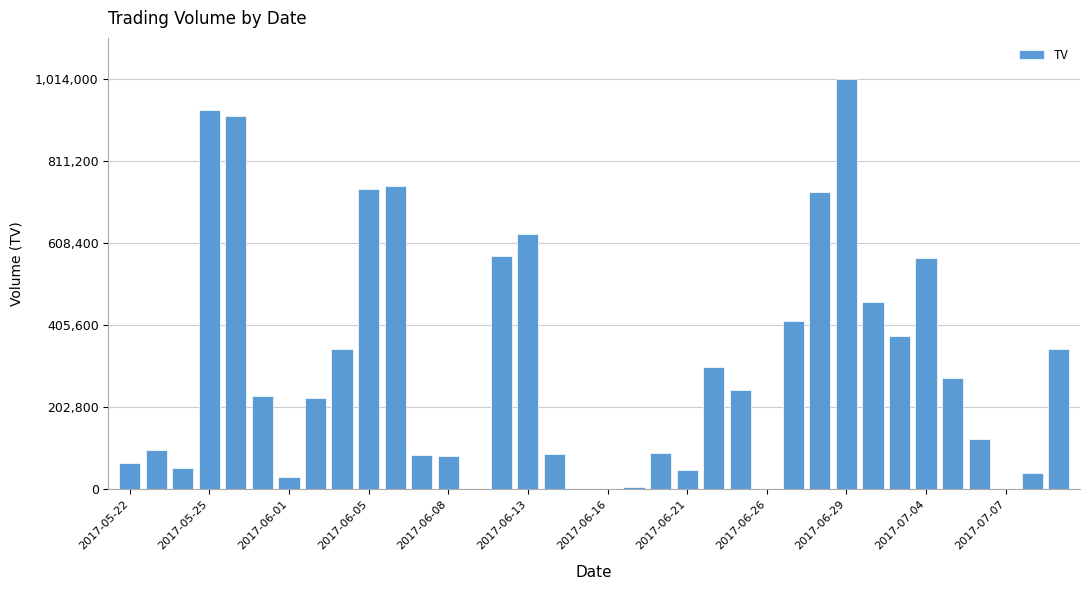

What is the sum of all values?

10887000